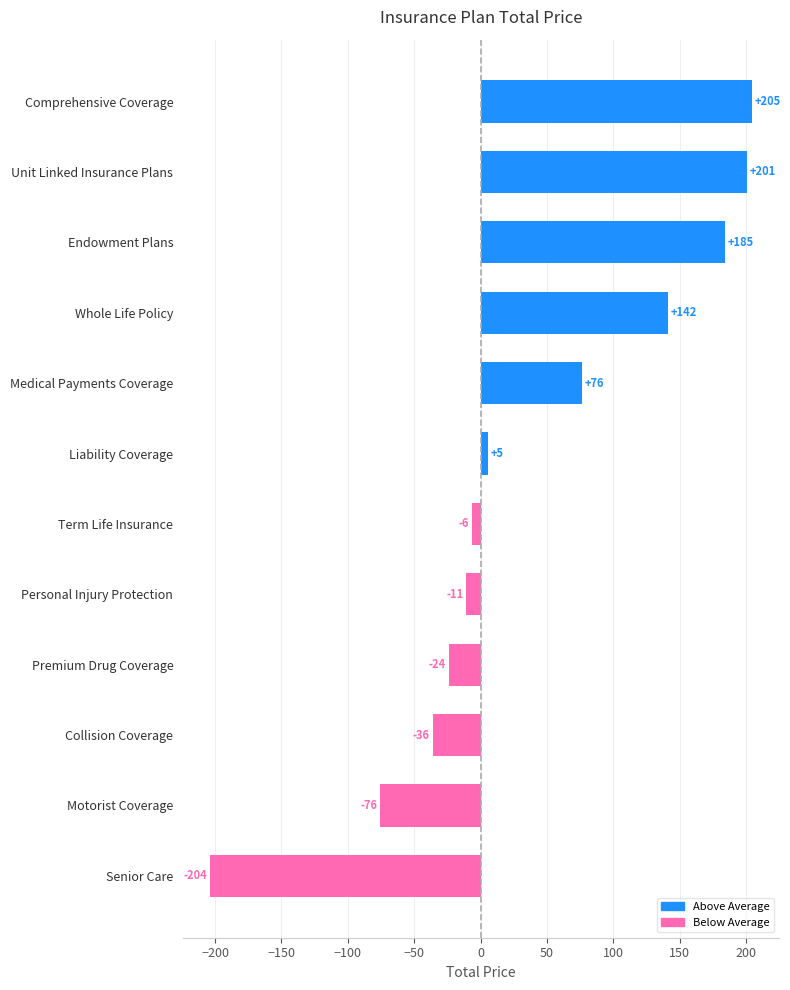

How many values are above zero?

6